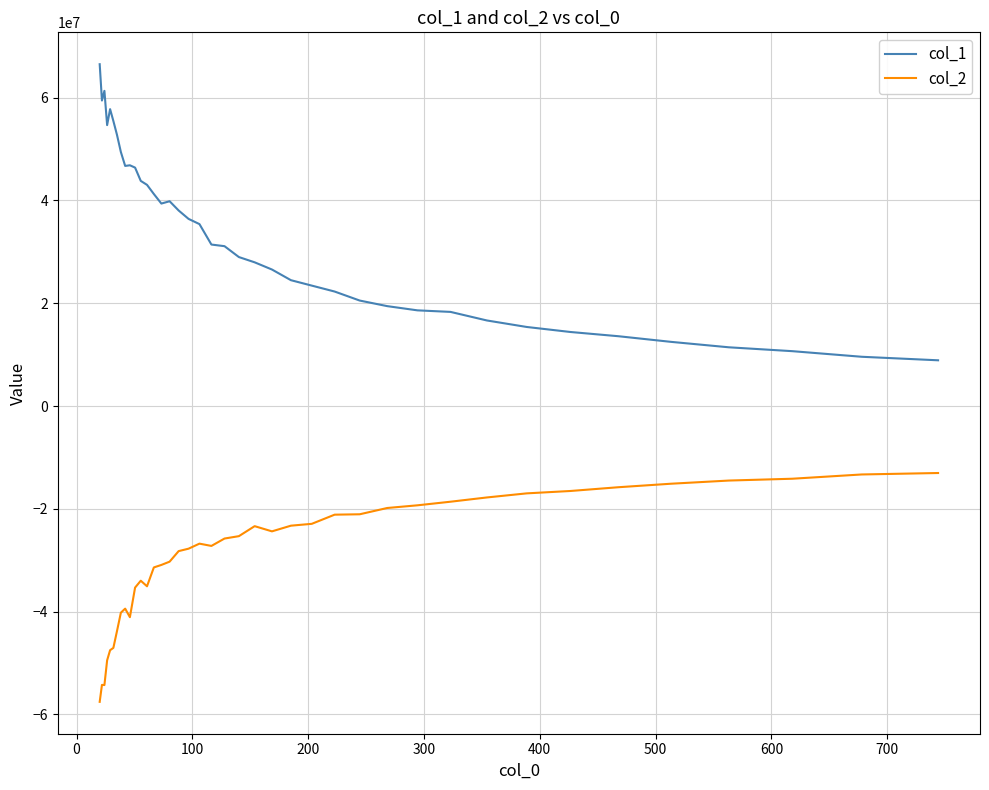

List the series in order of their peak value, lowest first.

col_2, col_1